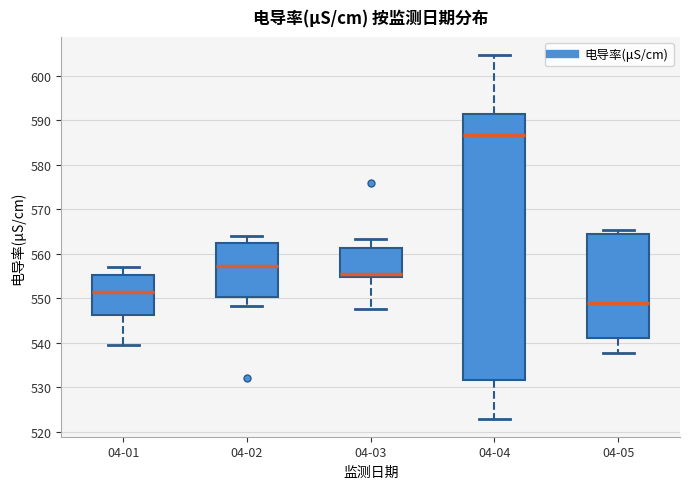

Reading left to right, read every box against the y-axis: the position of its median line, the range the box covers, and the ends of its whiskers. The values are not printed on the chart, so give them approximately, as read against the axis.

04-01: median 552, box 546 to 555, whiskers 540 to 557
04-02: median 557, box 550 to 562, whiskers 548 to 564
04-03: median 556, box 555 to 561, whiskers 548 to 563
04-04: median 587, box 532 to 591, whiskers 523 to 605
04-05: median 549, box 541 to 564, whiskers 538 to 565